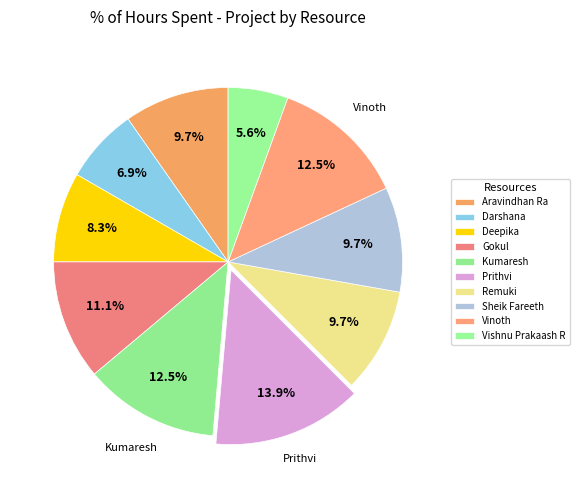

How many slices are in this pie chart?

10